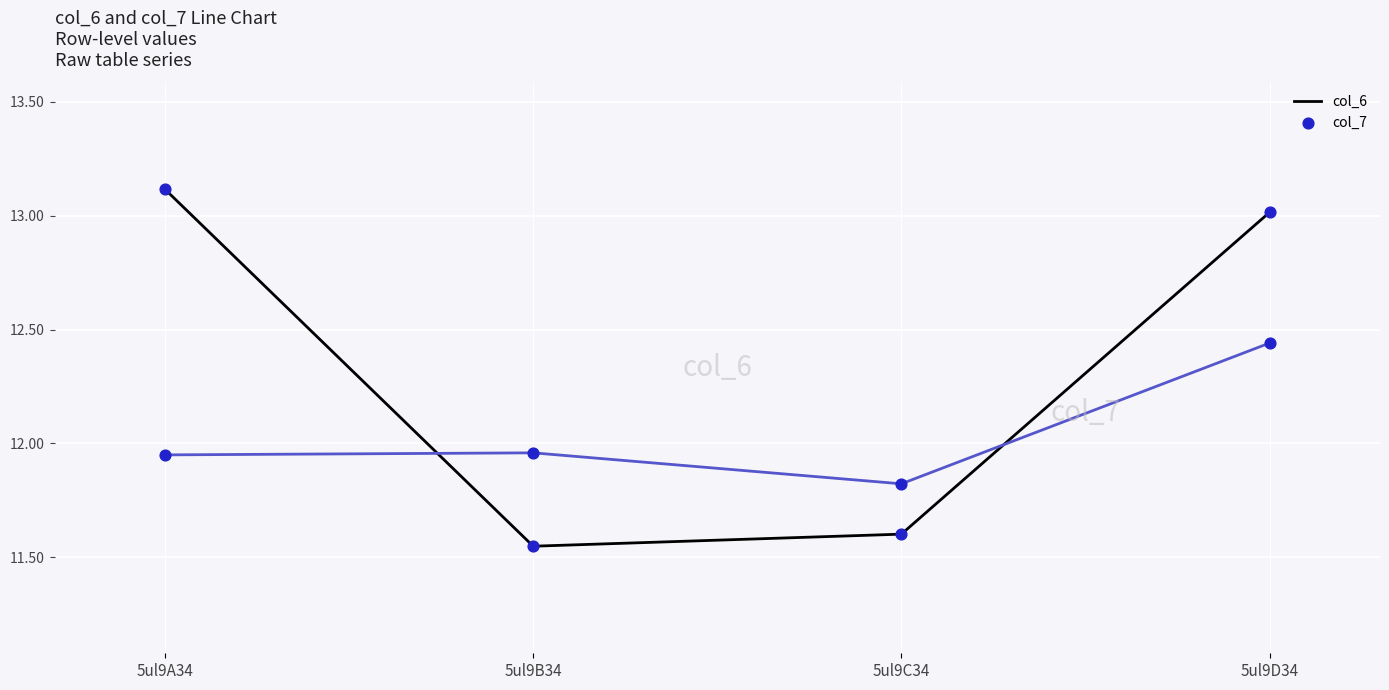

At which category is the sum across all series the highest?

5ul9D34